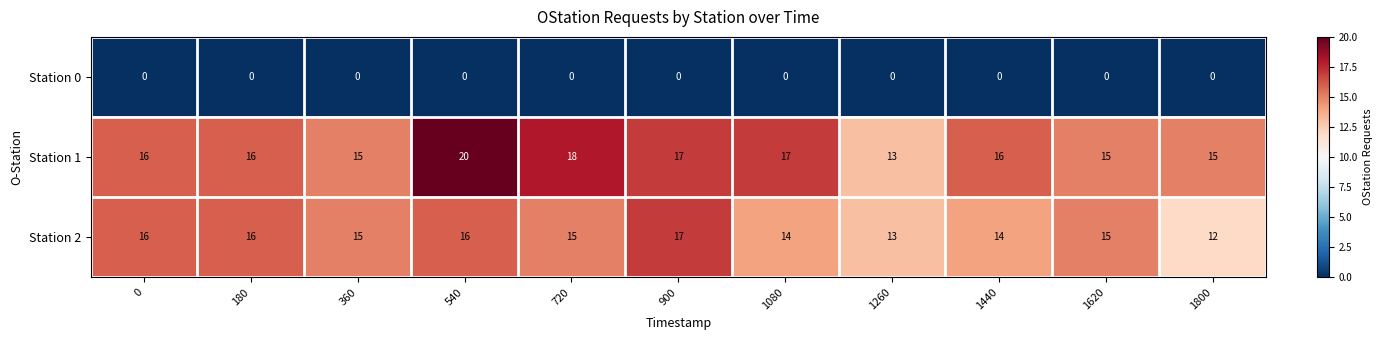

Which series has the largest range (max minus min)?

Station 1